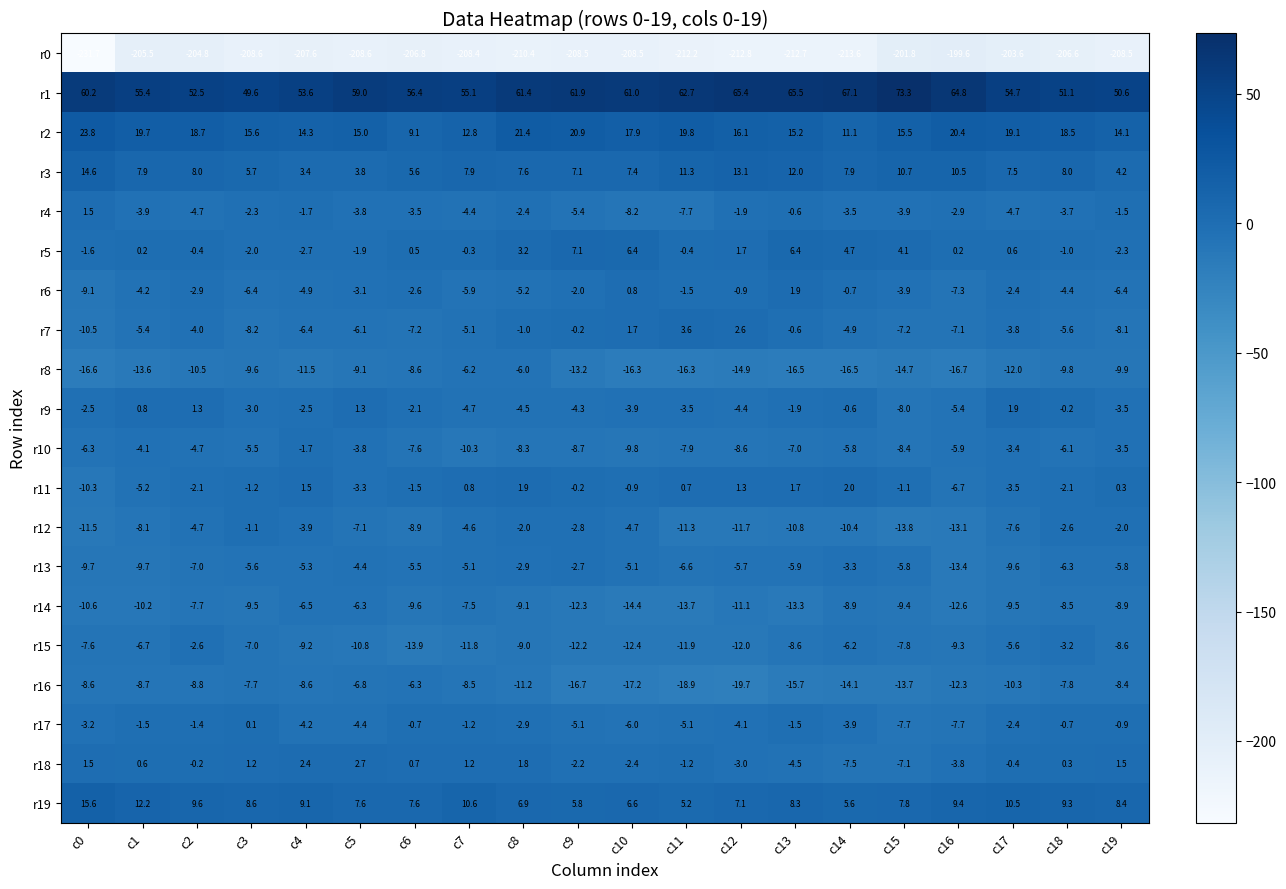

Between c17 and c18, which series saw the biggest shift?

r12